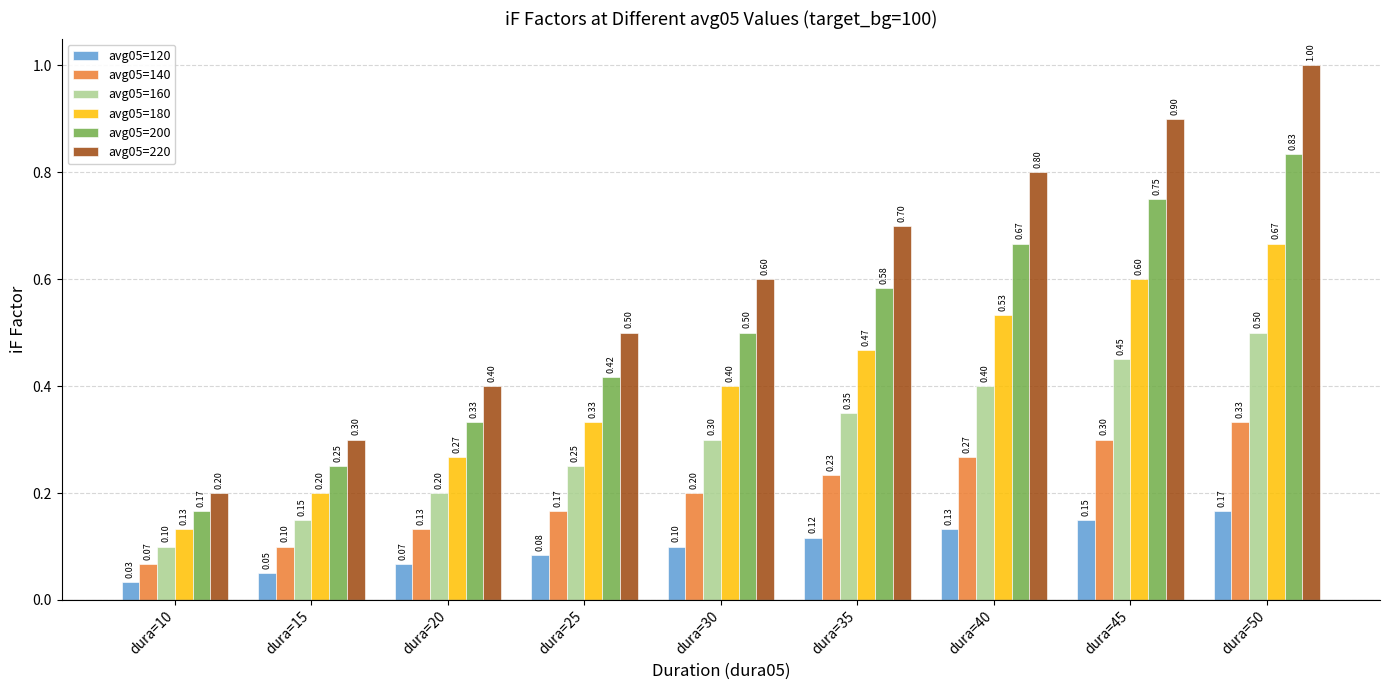

What is the total value across all series at dura=35?

2.5